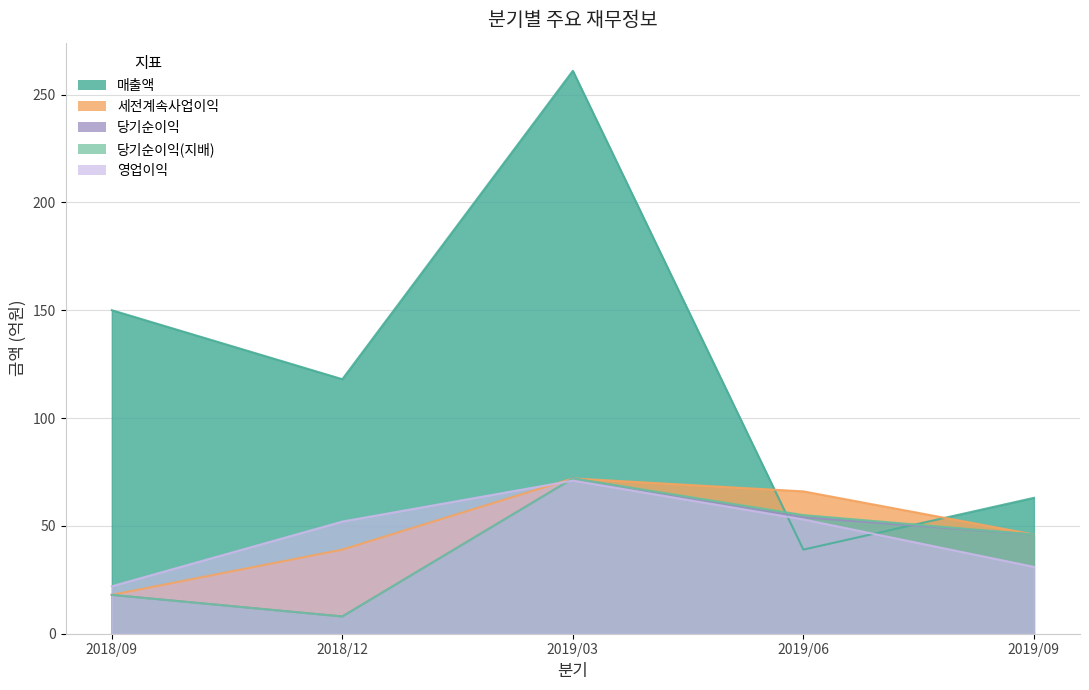

Is the value of 영업이익 at 2018/12 greater than the value of 세전계속사업이익 at 2019/09?

Yes